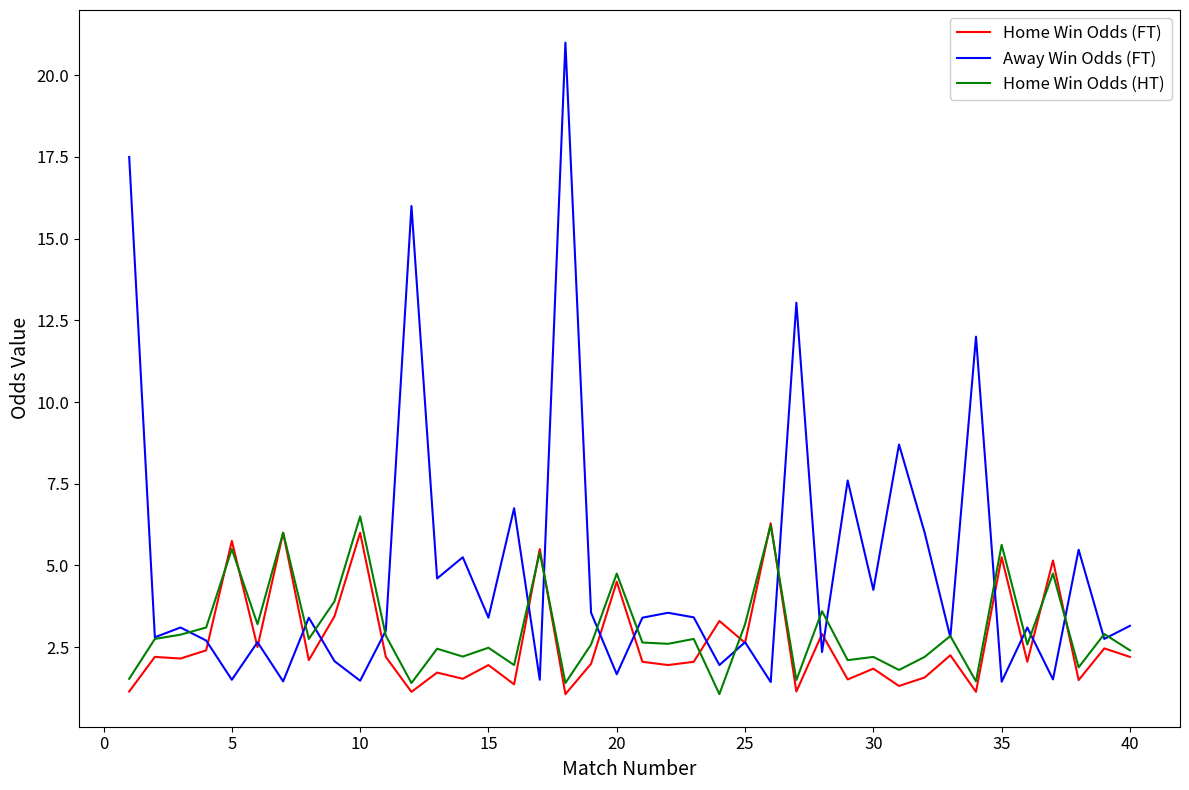

Which series has the largest total across all categories?

Away Win Odds (FT)